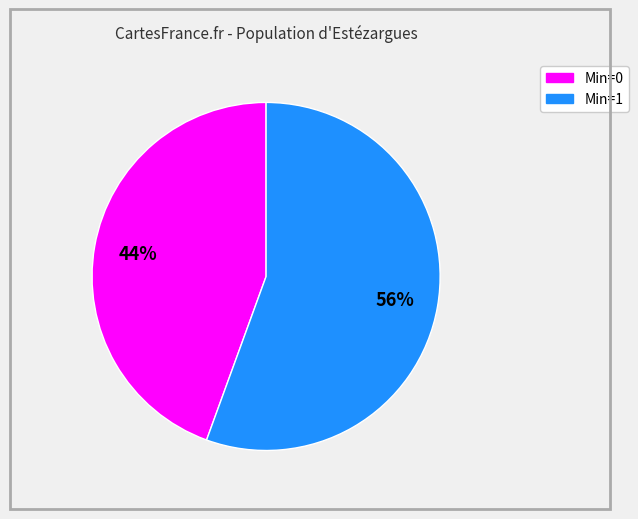

Does any single category account for the majority?

Yes